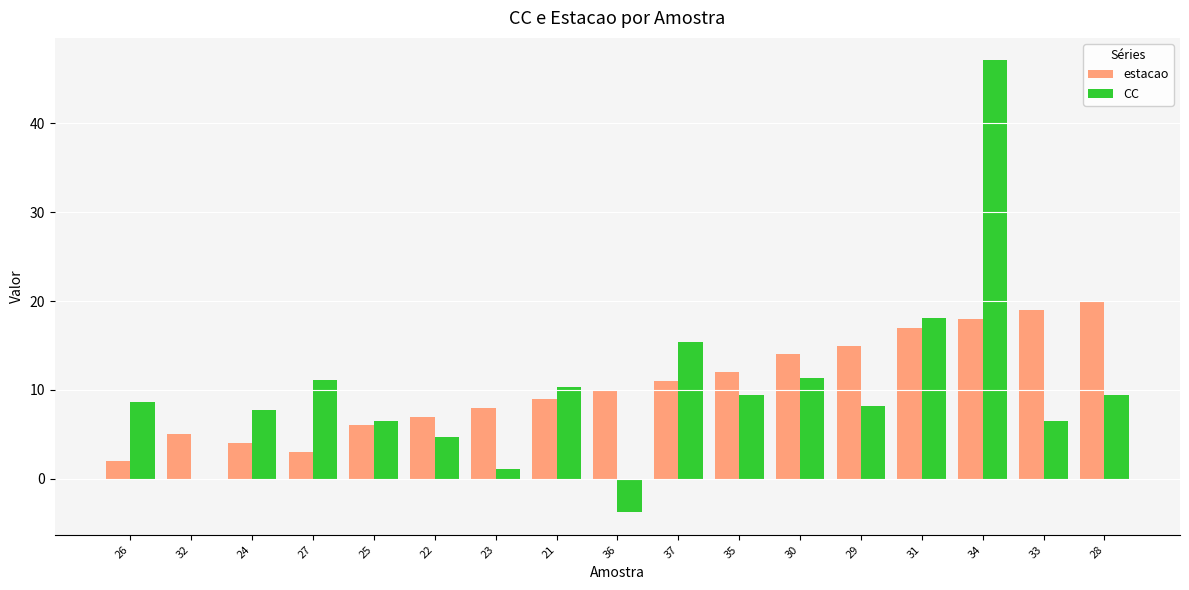

What is the sum of the estacao values at 36 and 32?

15.0